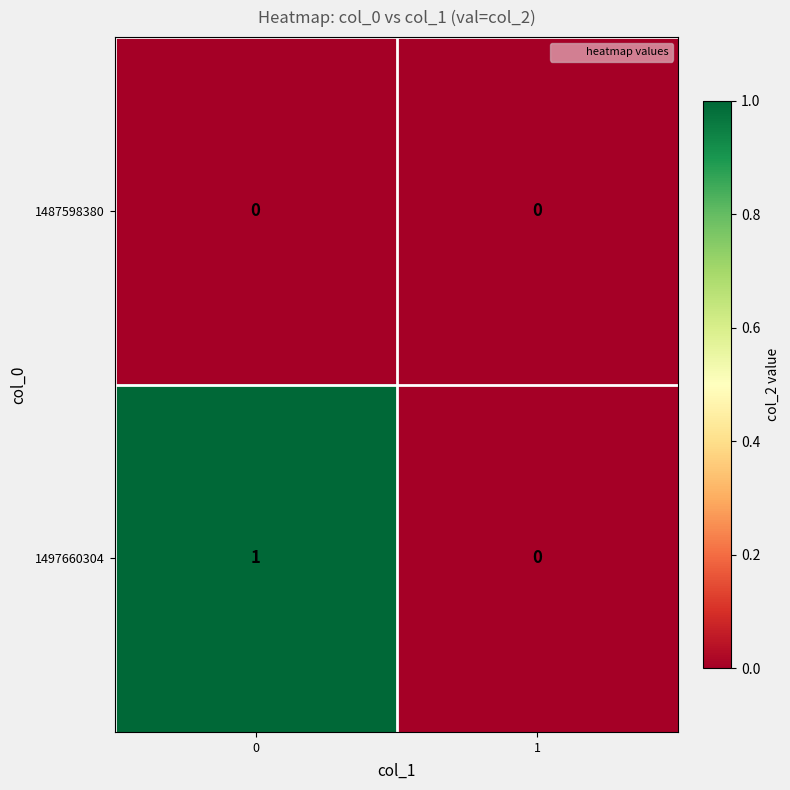

Count the number of categories in the chart.

2